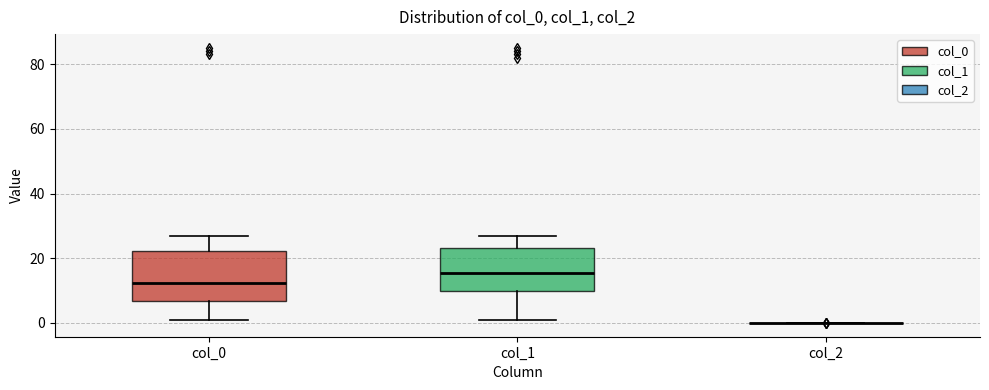

Which box is the tallest, from its lower edge to its upper edge?

col_0